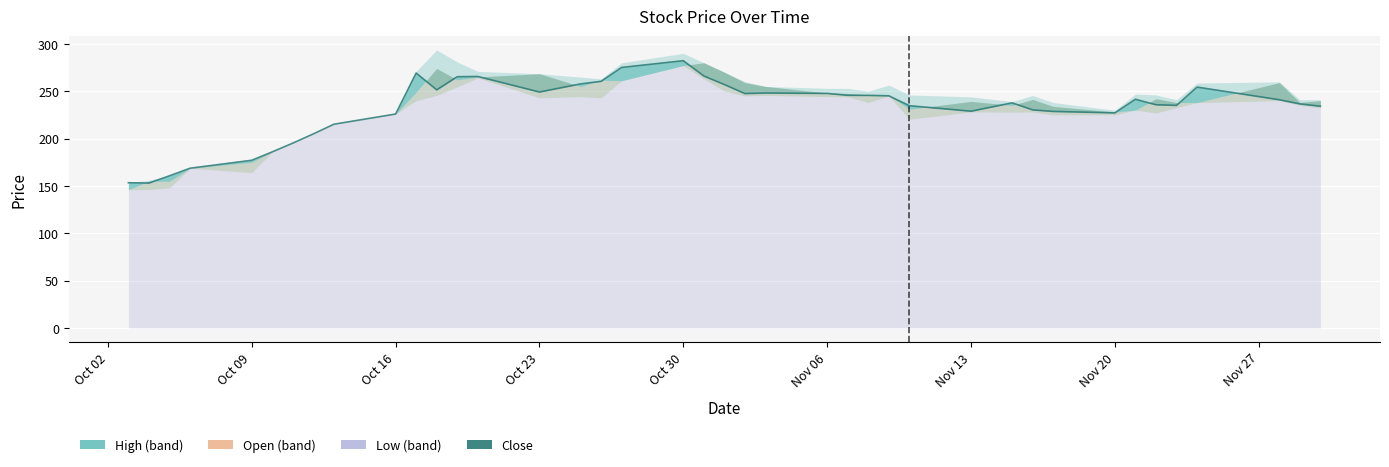

What is the difference between the highest and lowest values at 2023-10-03?

7.3